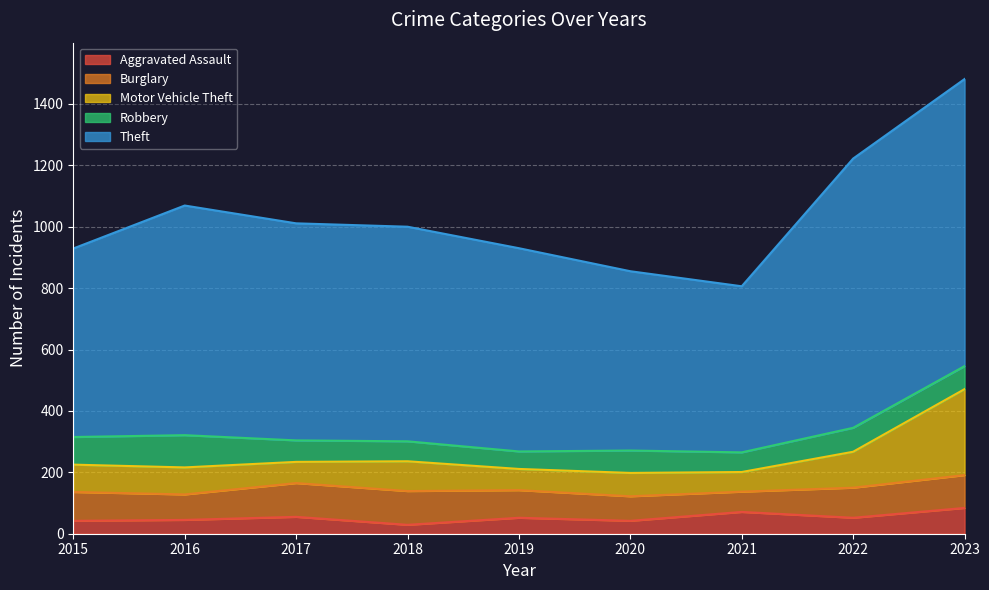

What value does the Burglary series have at 2022, to the nearest 5?

100